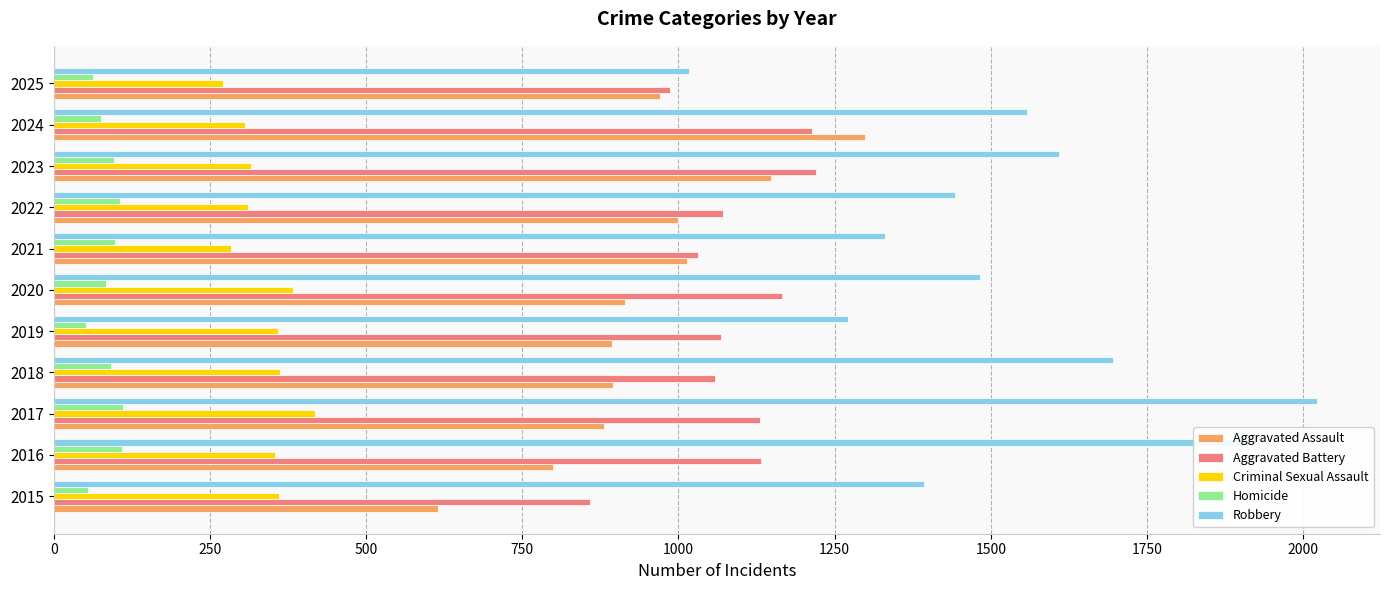

Which series has the widest spread of values?

Robbery